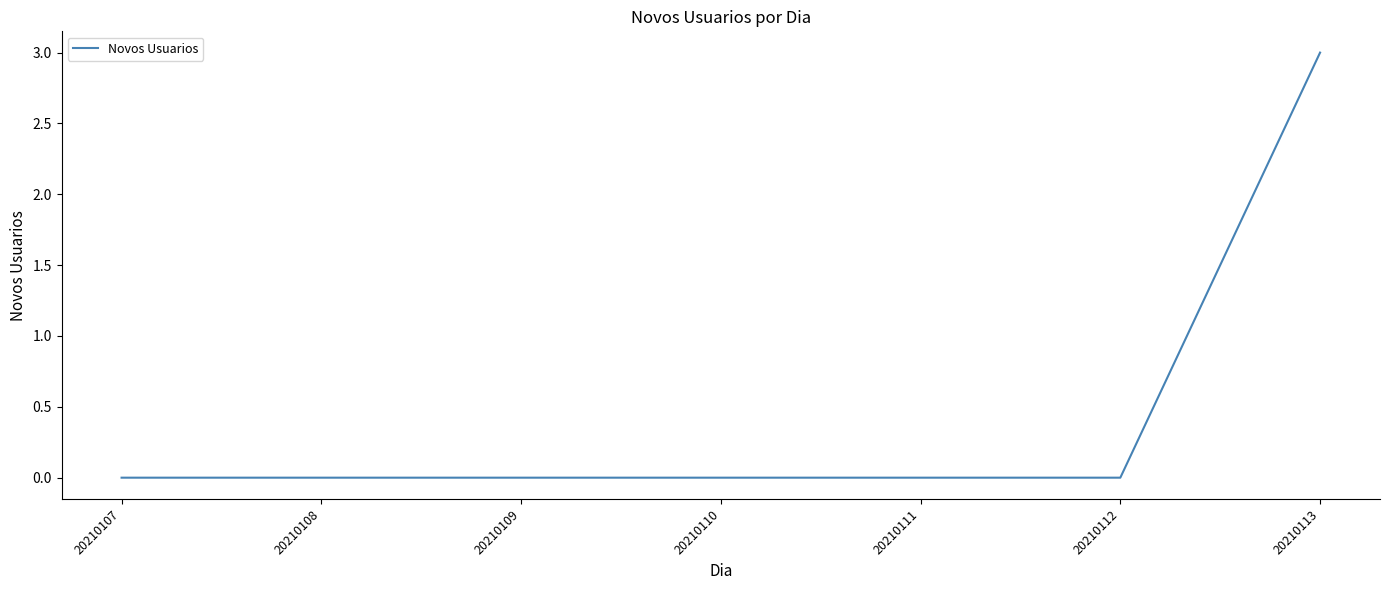

Reading right to left, list all the values displayed in this chart.

20210113=3	20210112=0	20210111=0	20210110=0	20210109=0	20210108=0	20210107=0